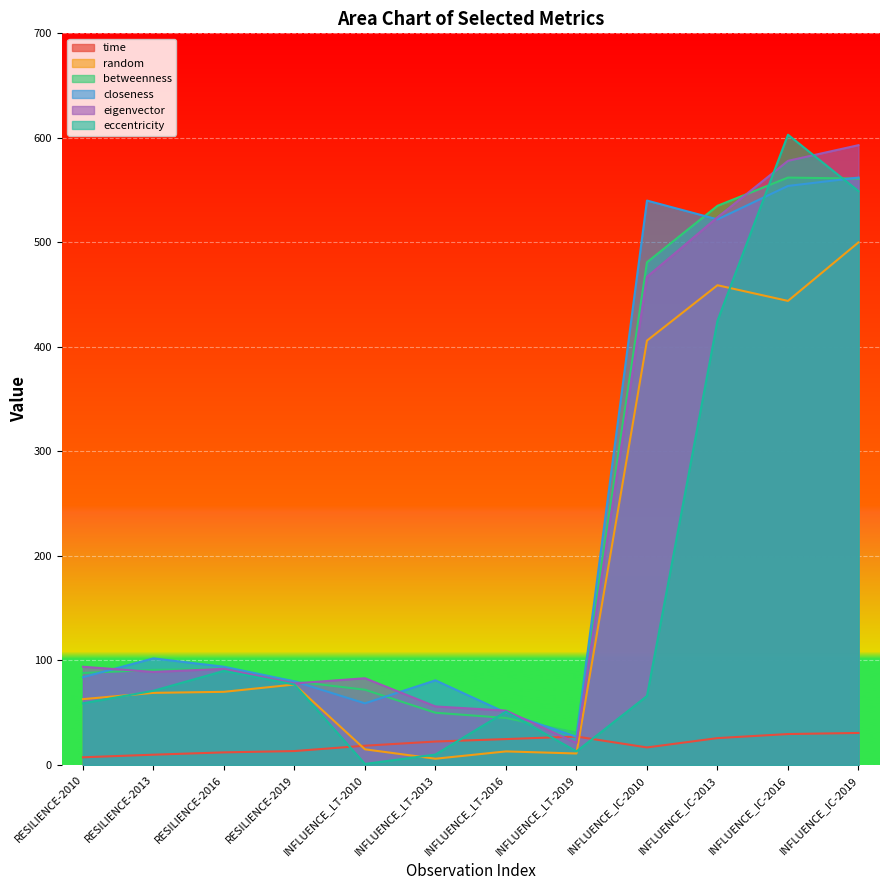

What is the maximum value shown in the chart?

603.0